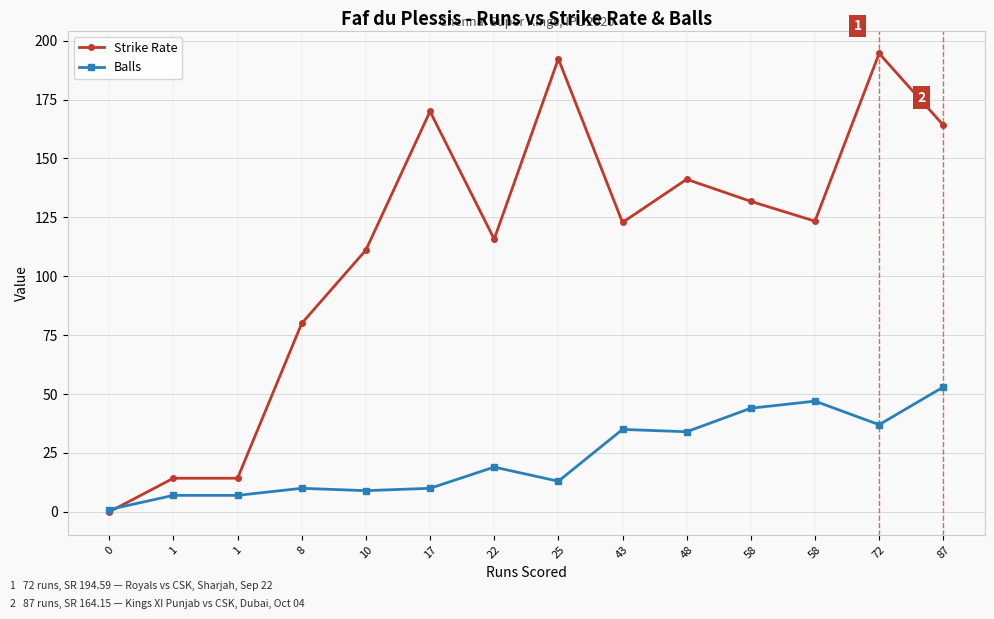

True or false: Balls and Strike Rate intersect in this chart.

True